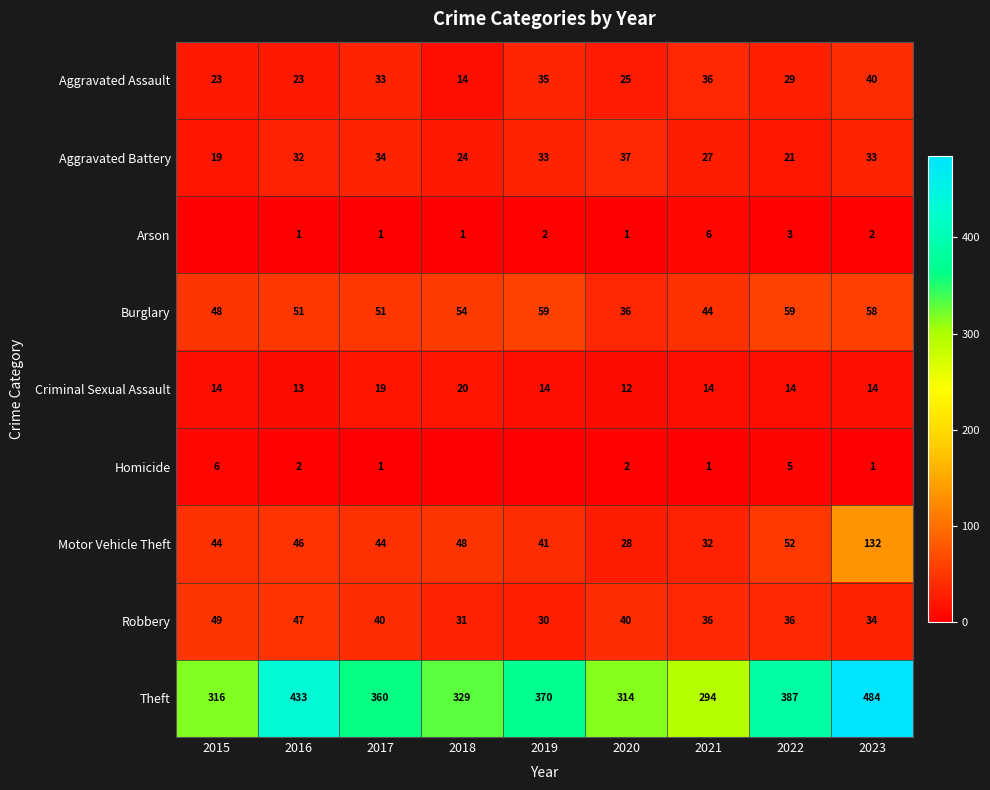

At which category does the chart reach its minimum across all series?

2015